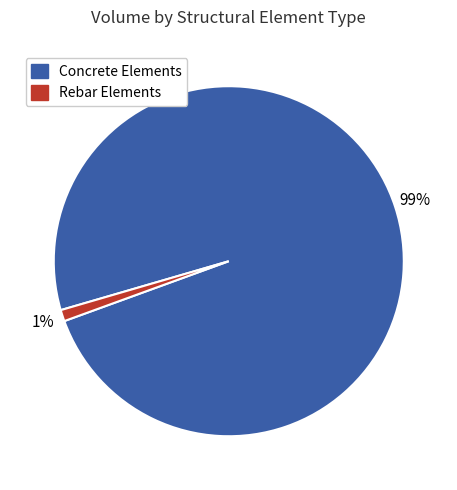

To the nearest percent, what is the average slice percentage?

50%